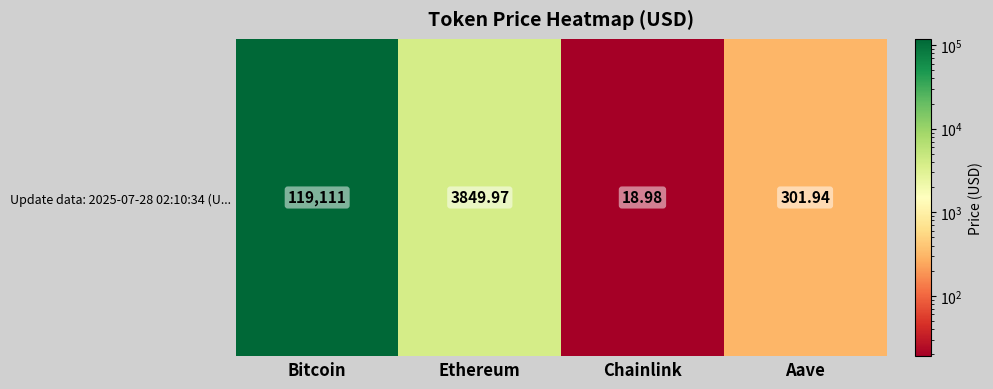

Rank the categories by value from highest to lowest.

Bitcoin, Ethereum, Aave, Chainlink